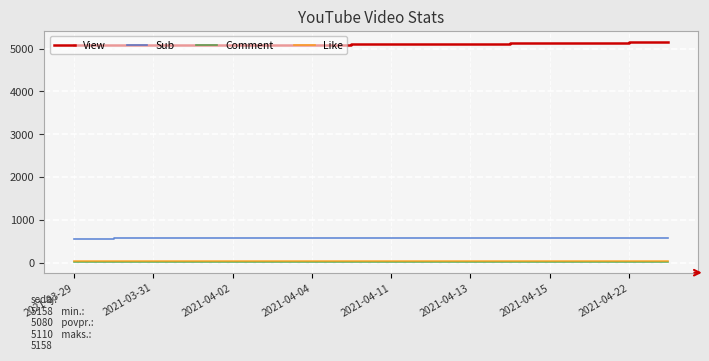

True or false: View and Sub cross at least once.

False